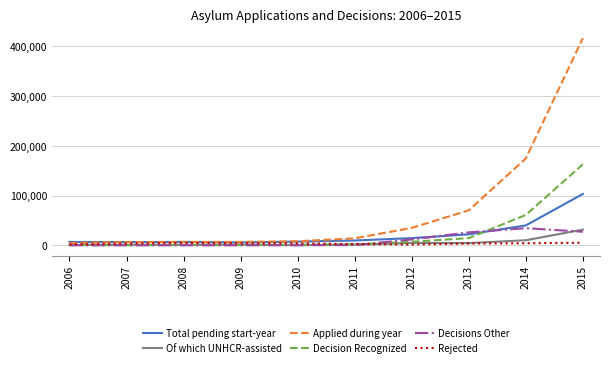

Which series has the largest range (max minus min)?

Applied during year